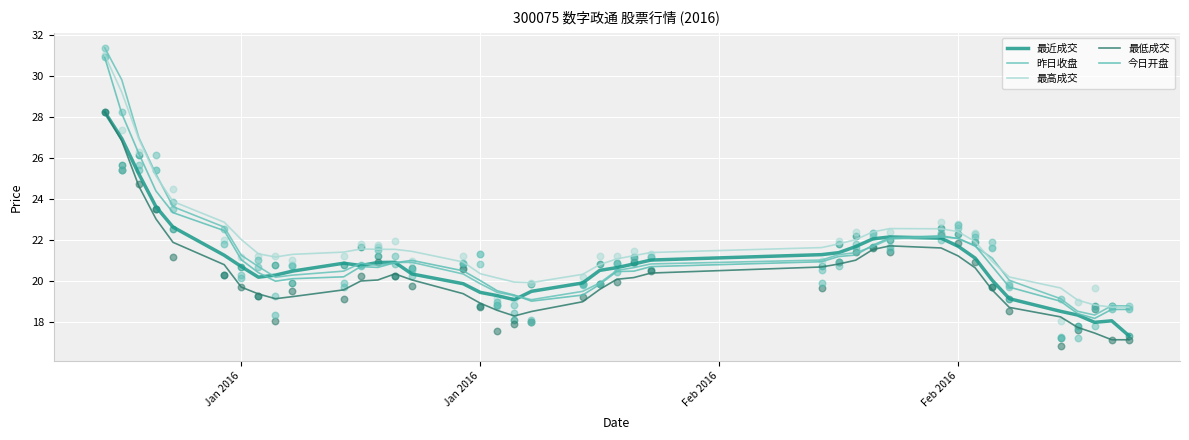

What are all the series names shown in the legend?

最近成交, 昨日收盘, 最高成交, 最低成交, 今日开盘